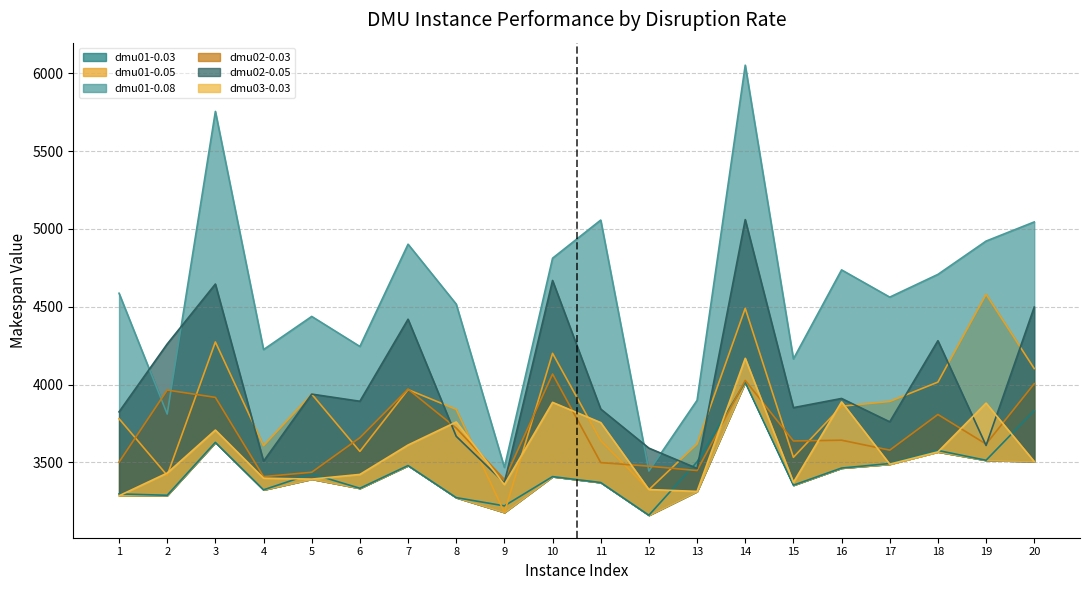

How many data points in dmu01-0.03 are above 3427?

9